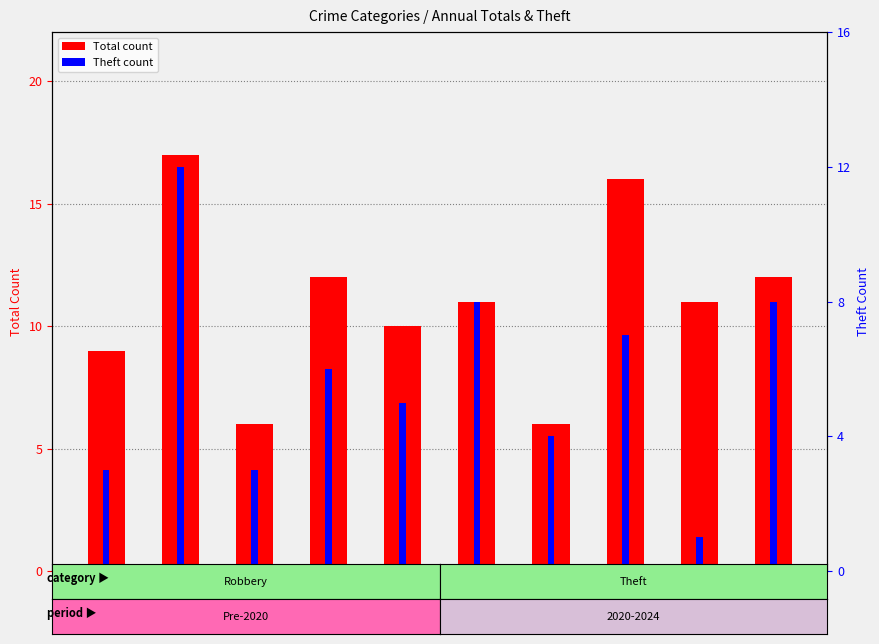

Between 2023 and 2024, which series saw the biggest shift?

Theft count